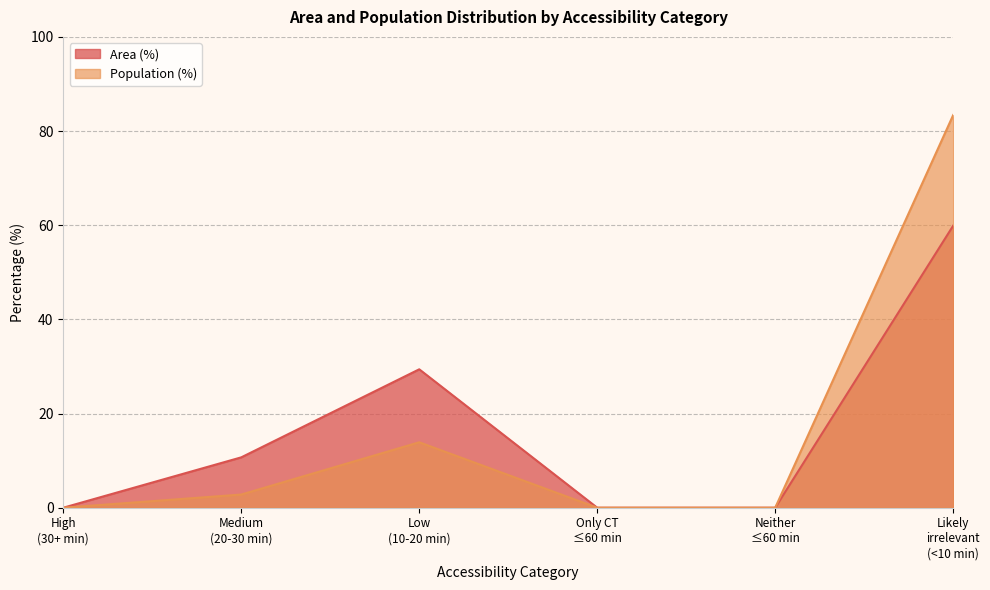

At which label does Area (%) reach its minimum?

High (30+ min)